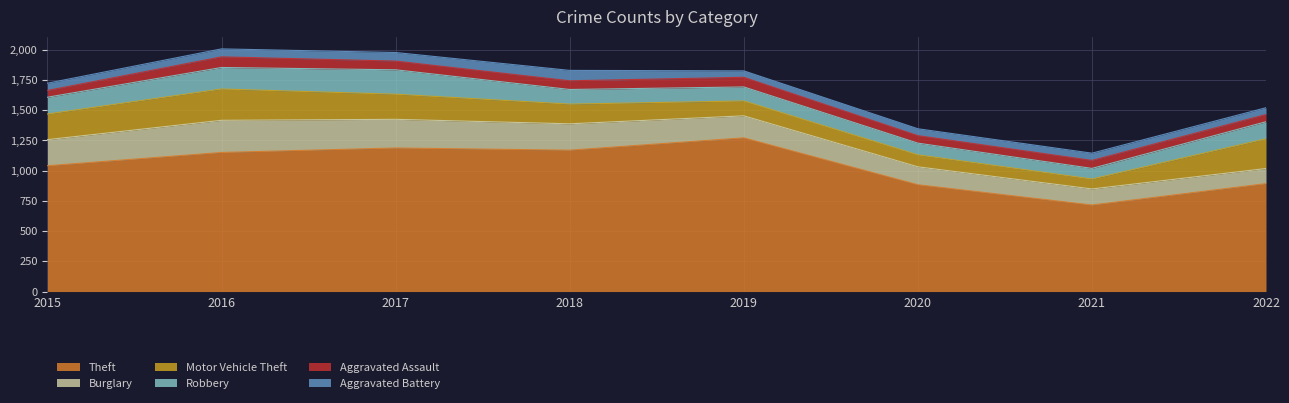

Which has a higher value, 2015 or 2017?

2017